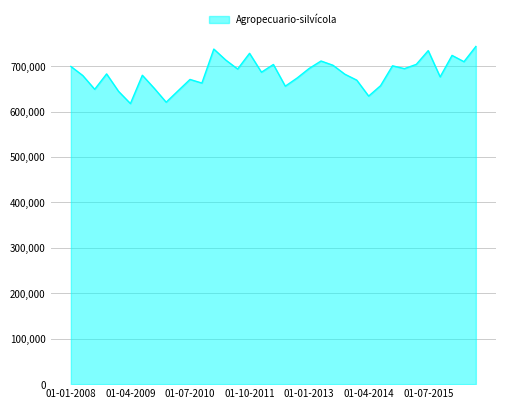

What is the smallest value displayed?

617814